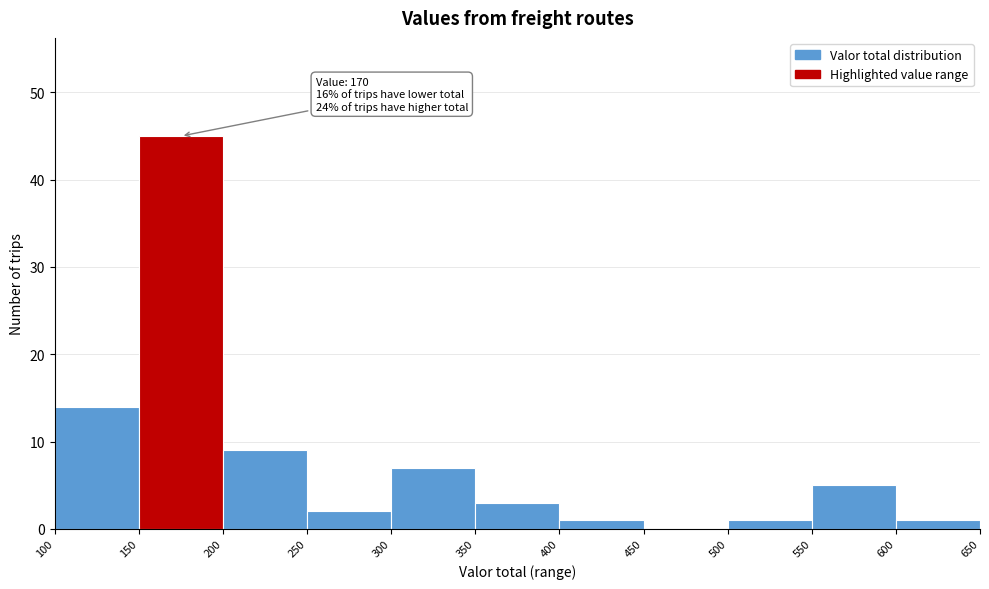

Over which range of the x-axis is the bar tallest?

150 to 200